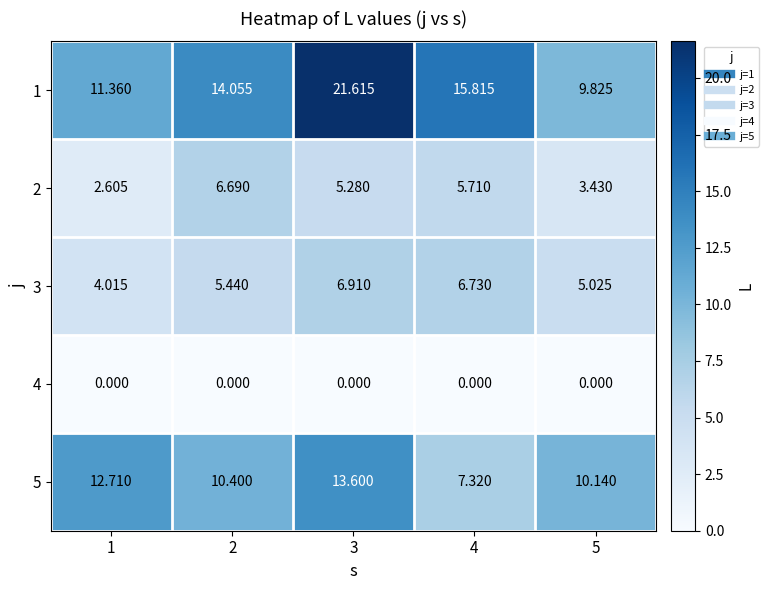

Is the value of 1 at 2 greater than the value of 2 at 2?

Yes